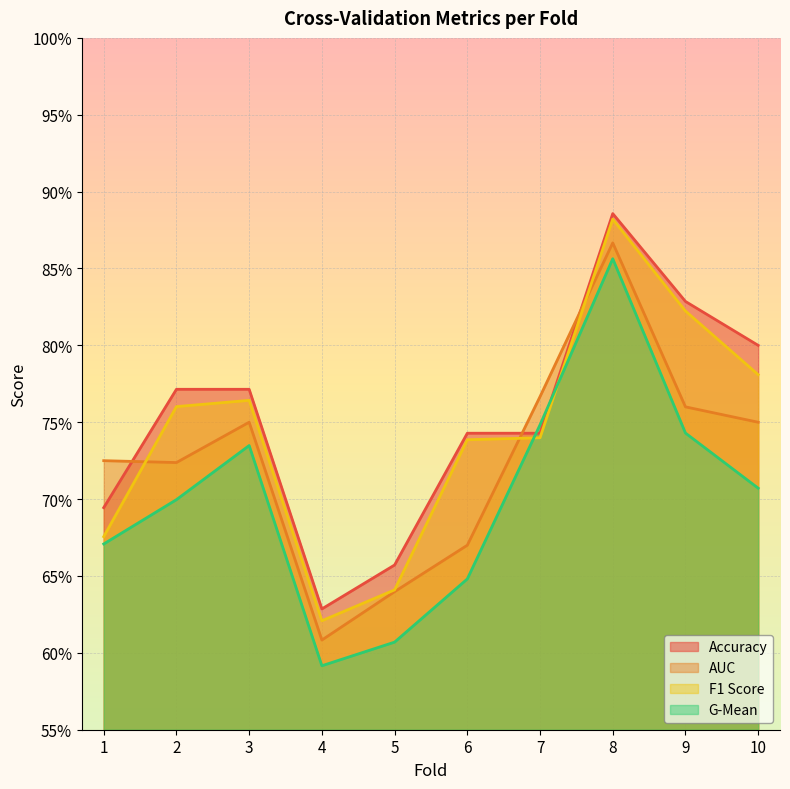

Where is the first local maximum for accuracy?

8